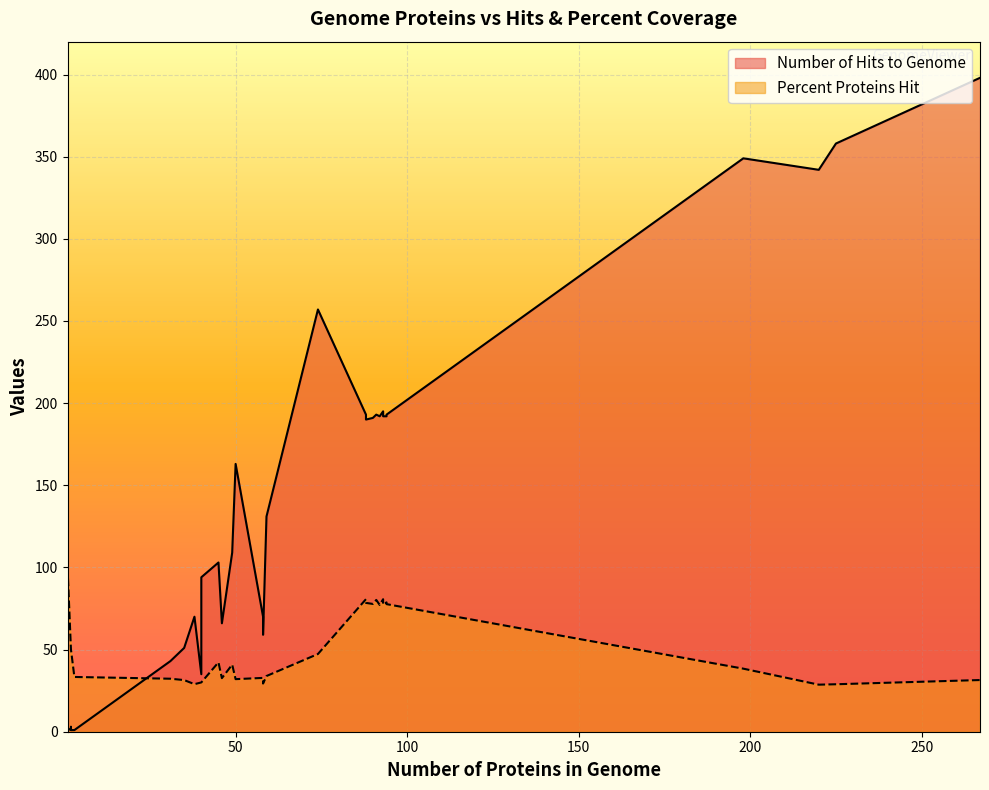

What is the highest value of the Number of Hits to Genome series?

398.0